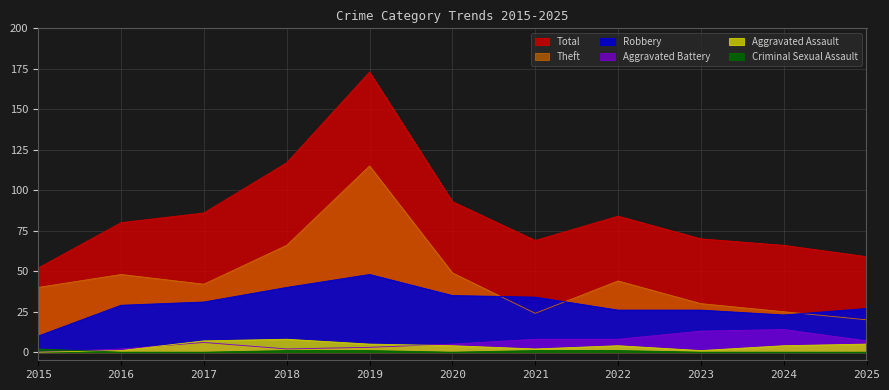

The value of Theft at 2016 is 16. True or false?

False